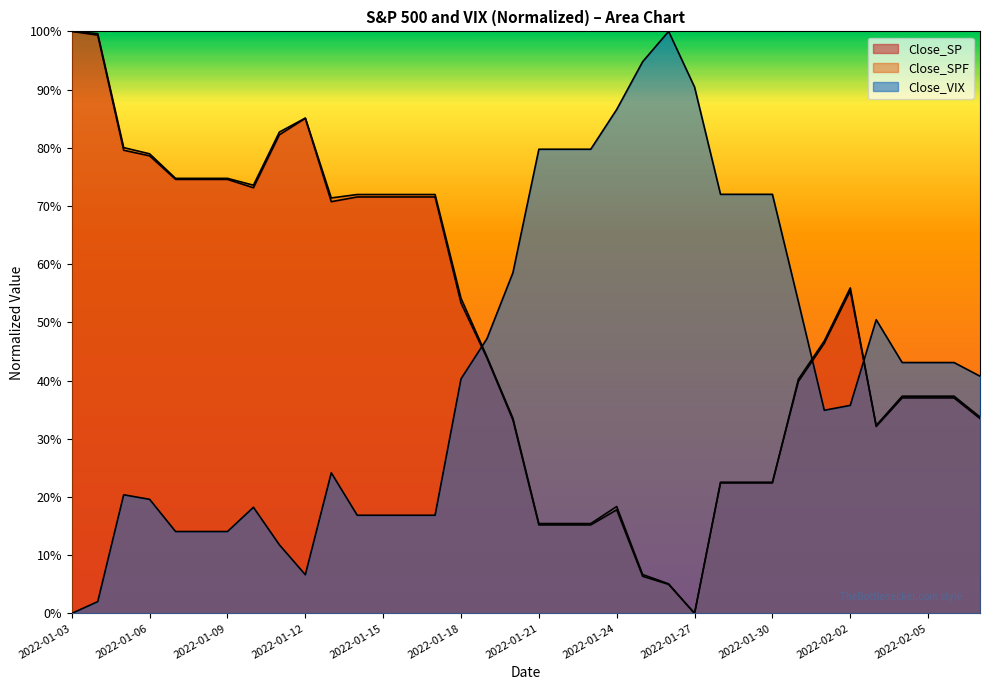

Which category has the highest value across all series?

2022-01-26